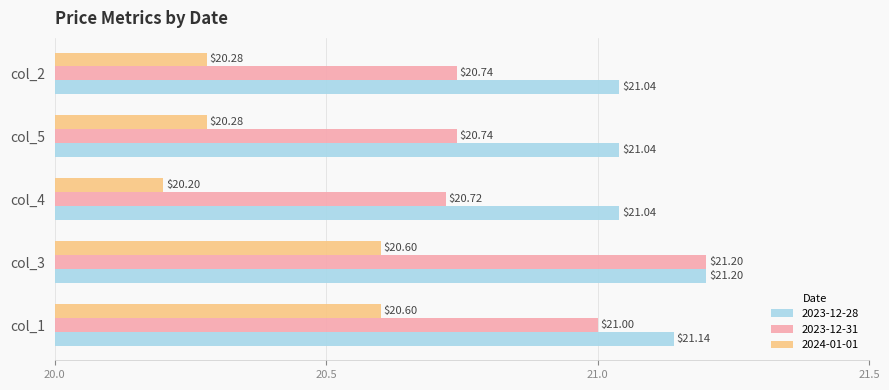

Which series changed the most between col_1 and col_4?

2024-01-01